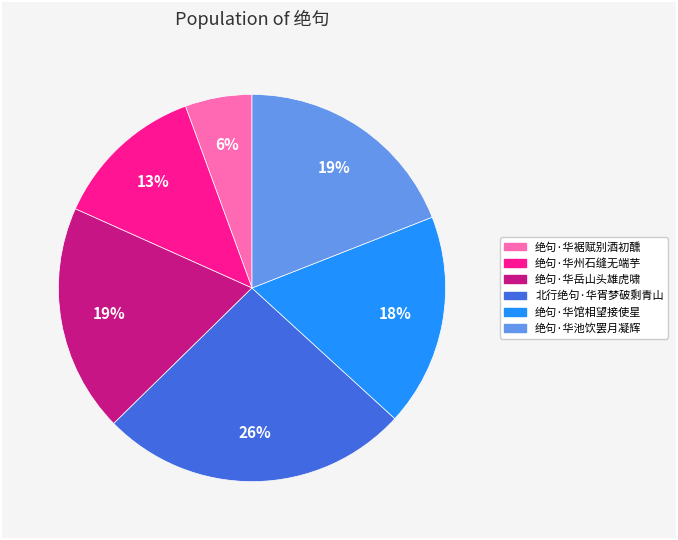

Do 绝句·华馆相望接使星 and 绝句·华池饮罢月凝辉 together represent more than half of the pie?

No